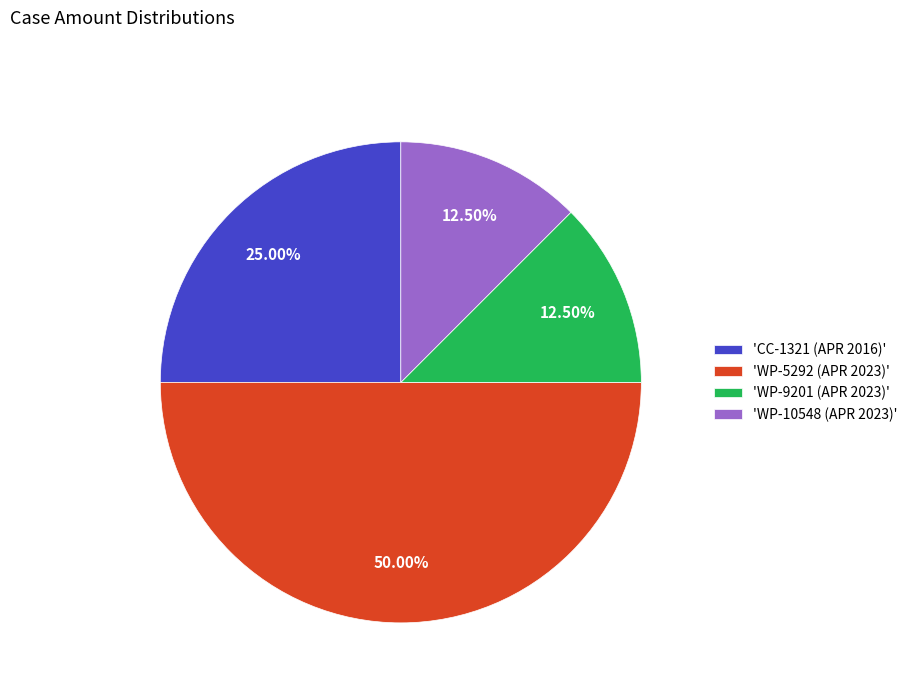

Does 'WP-9201 (APR 2023)' represent more than half of the total?

No